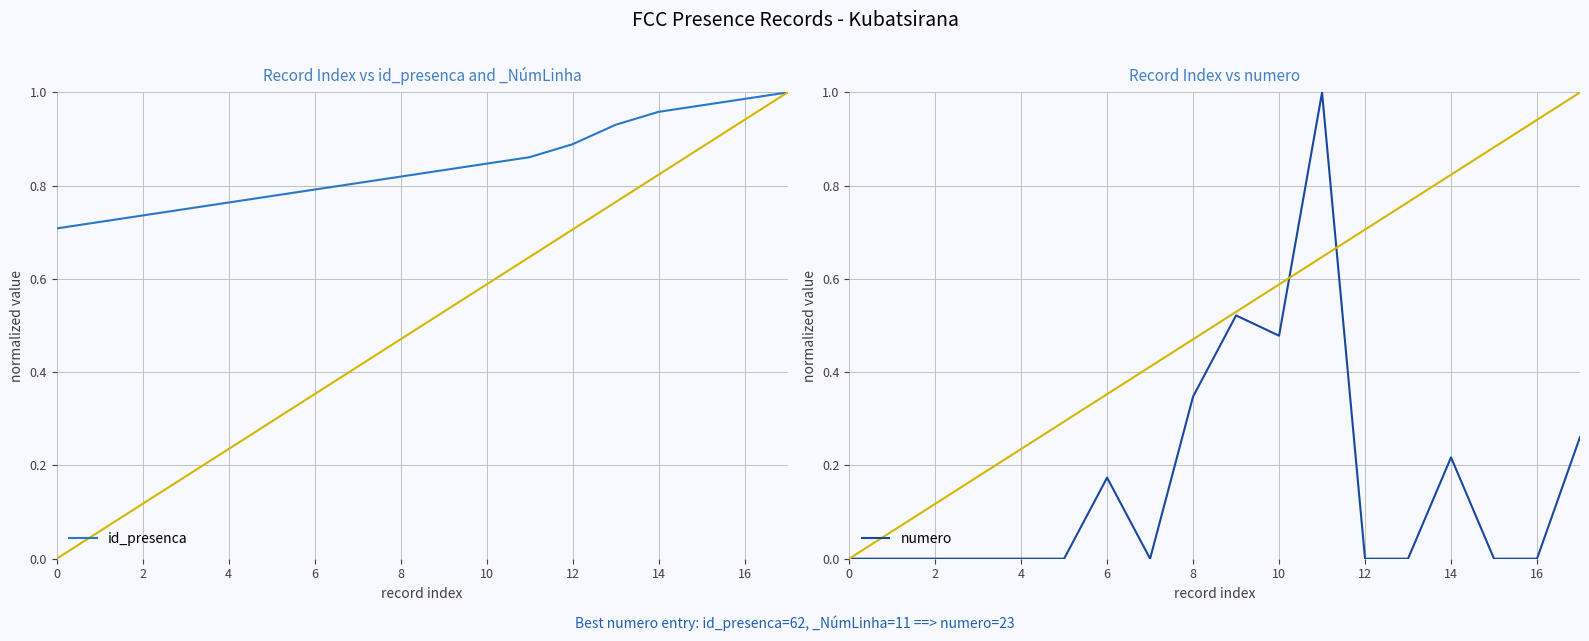

The value of numero at 10 is 0.7. True or false?

False